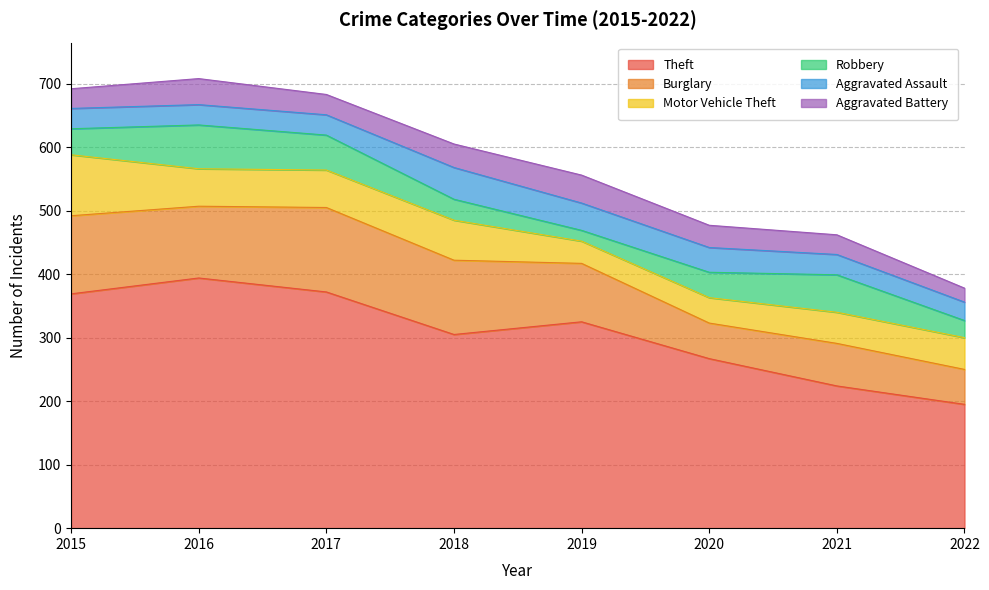

What is the greatest value displayed?

394